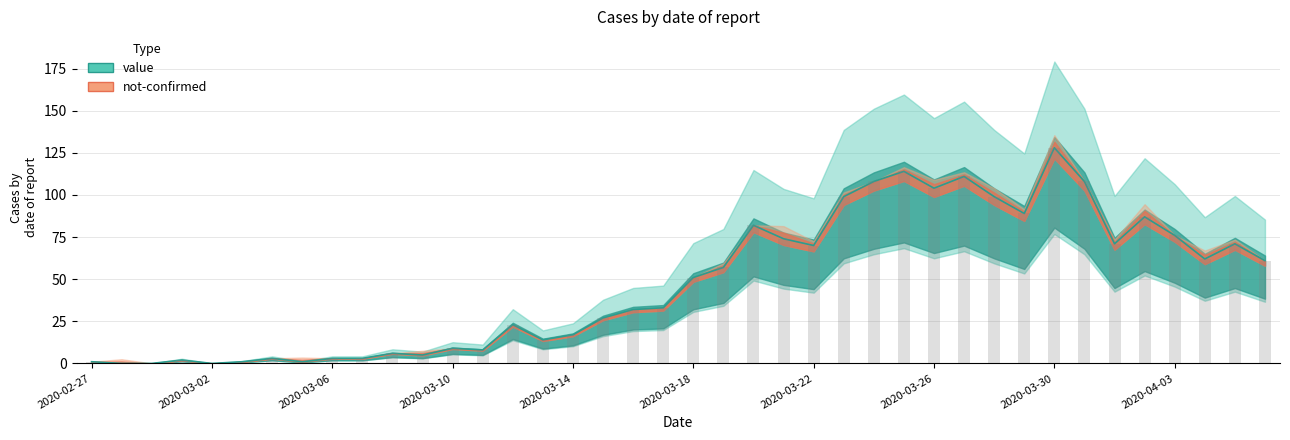

The value at 2020-03-11 is 8. True or false?

True